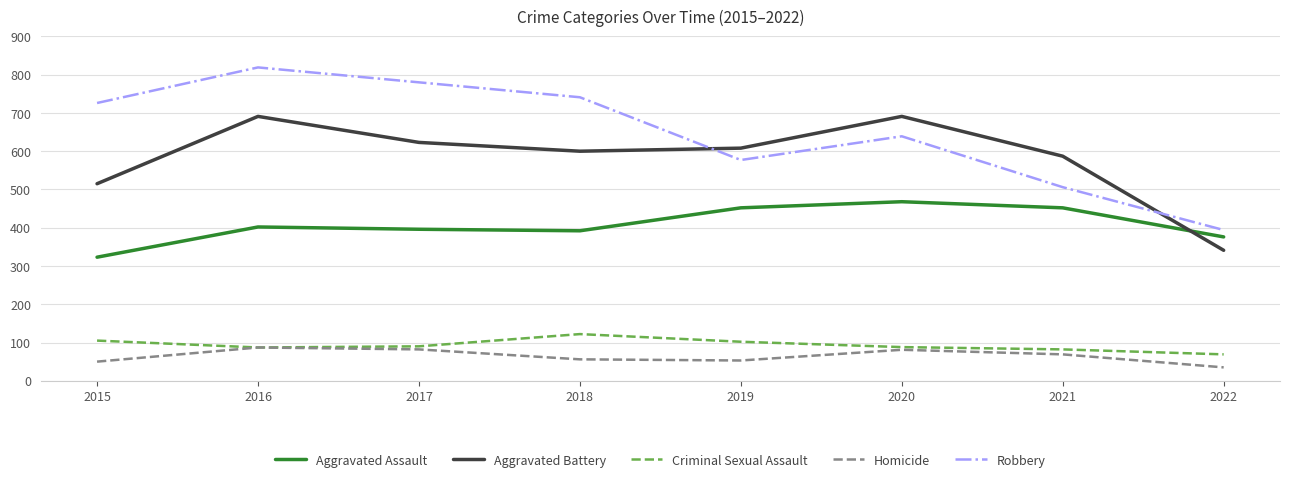

Which category has the lowest value in the Robbery series?

2022